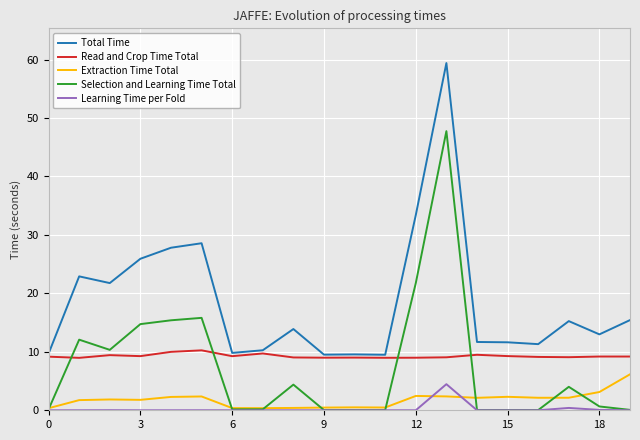

True or false: Read and Crop Time Total and Selection and Learning Time Total intersect in this chart.

True